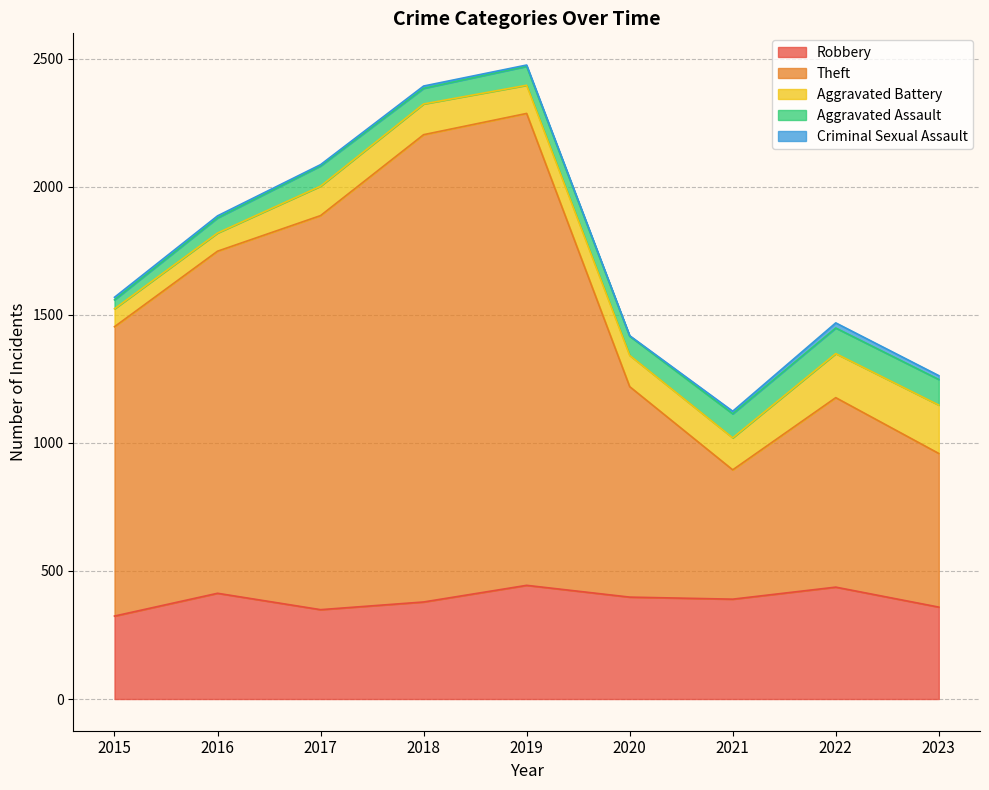

Reading right to left, extract all data points from this chart.

Robbery: 2023=359	2022=437	2021=390	2020=398	2019=444	2018=379	2017=349	2016=413	2015=324
Theft: 2023=600	2022=740	2021=505	2020=822	2019=1843	2018=1825	2017=1539	2016=1336	2015=1130
Aggravated Battery: 2023=189	2022=172	2021=125	2020=122	2019=110	2018=120	2017=115	2016=71	2015=70
Aggravated Assault: 2023=100	2022=100	2021=94	2020=75	2019=74	2018=61	2017=79	2016=59	2015=35
Criminal Sexual Assault: 2023=15	2022=20	2021=10	2020=2	2019=5	2018=9	2017=5	2016=8	2015=10